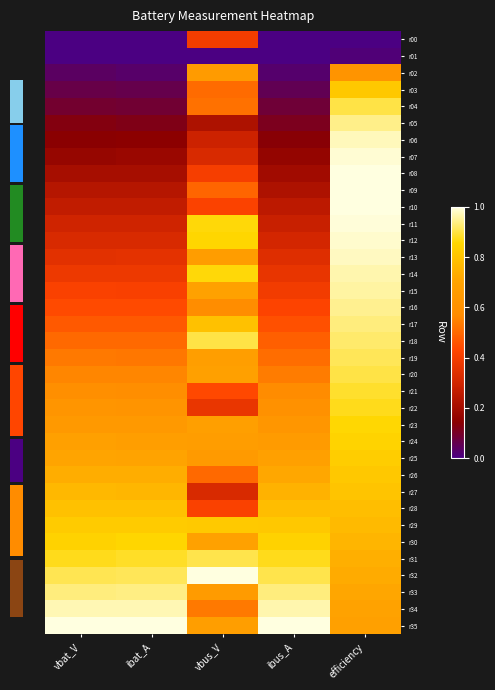

Which series has the largest total across all categories?

r32